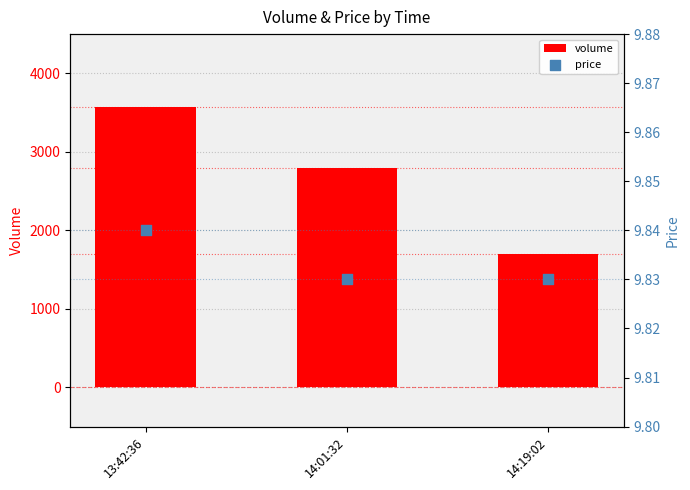

At how many categories does at least one series exceed 1144?

3